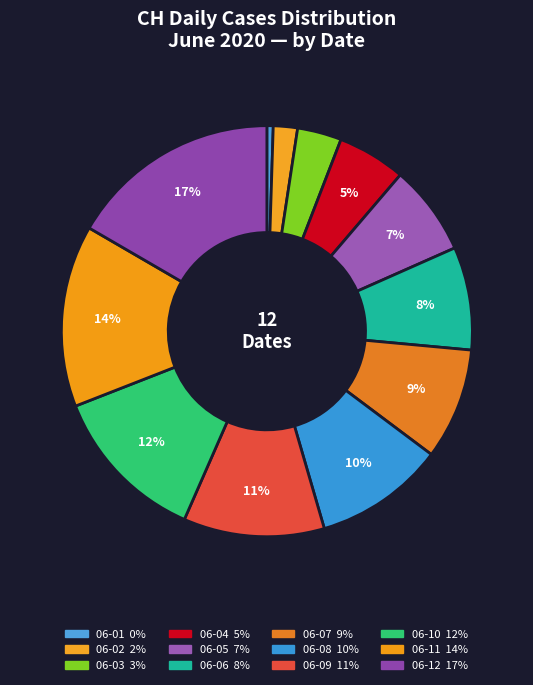

How many slices are in this pie chart?

12